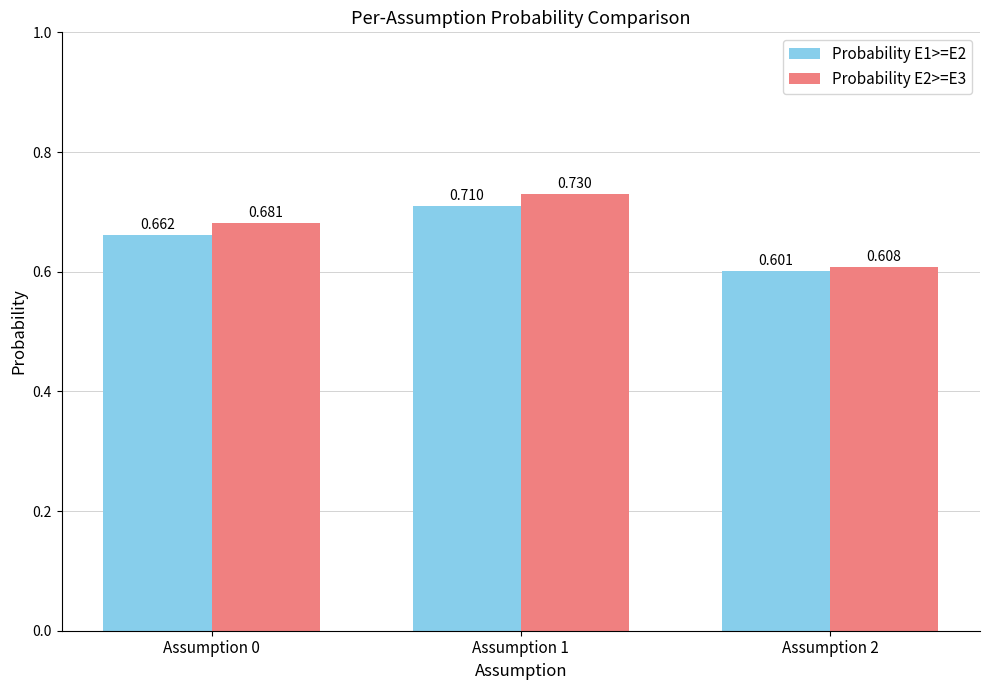

Is the value of Probability E2>=E3 at Assumption 2 greater than the value of Probability E1>=E2 at Assumption 0?

No